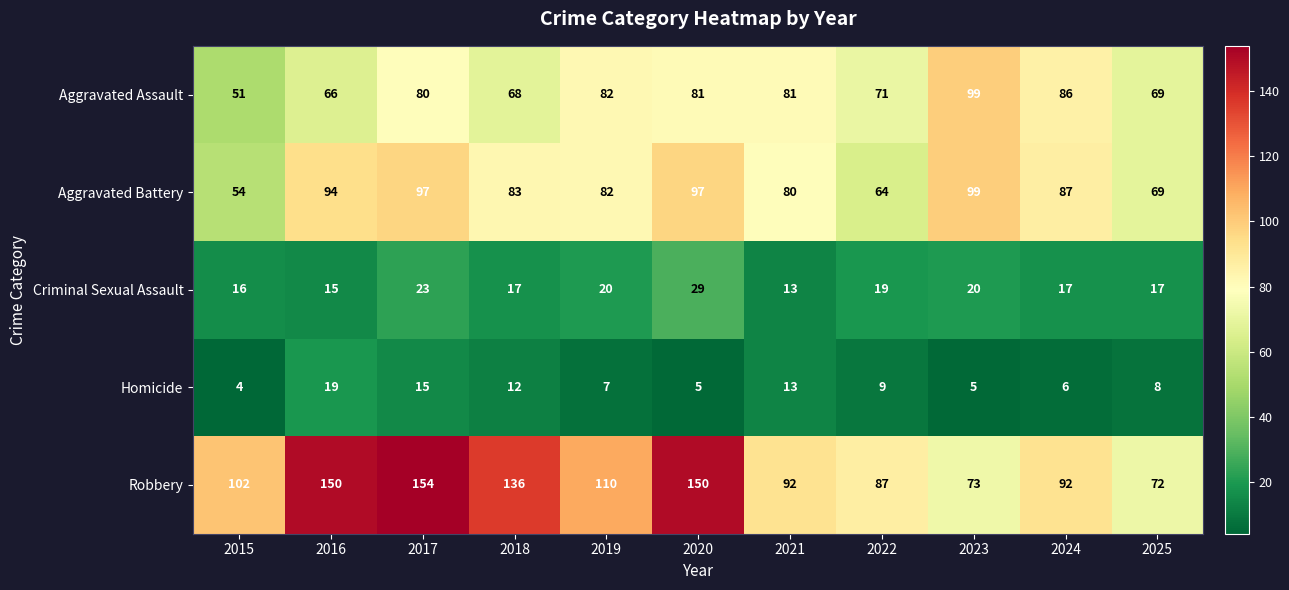

What is the total value across all series at 2018?

316